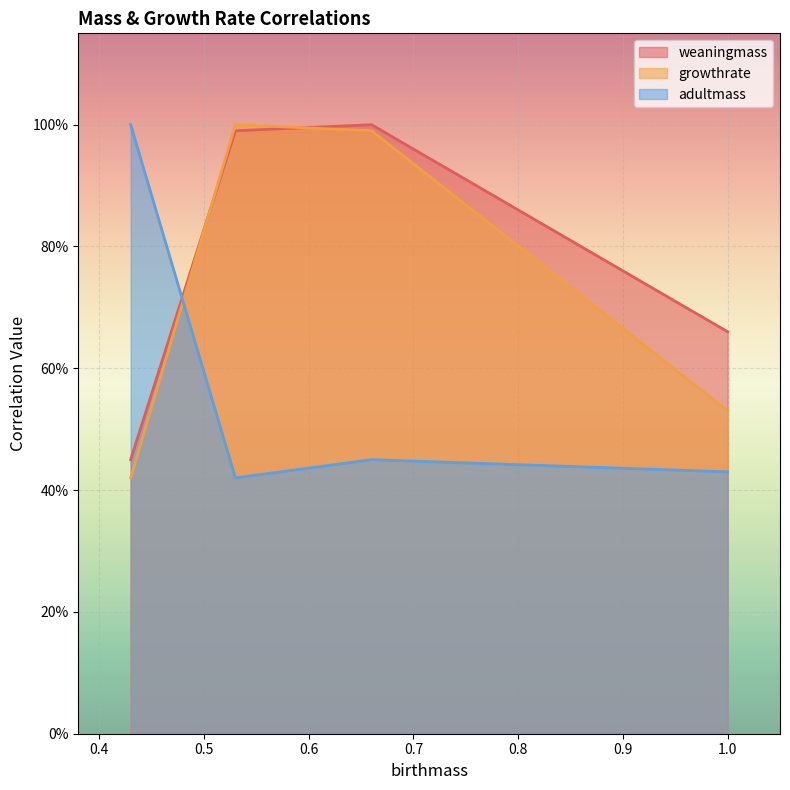

How many adultmass values are between 0 and 1?

3